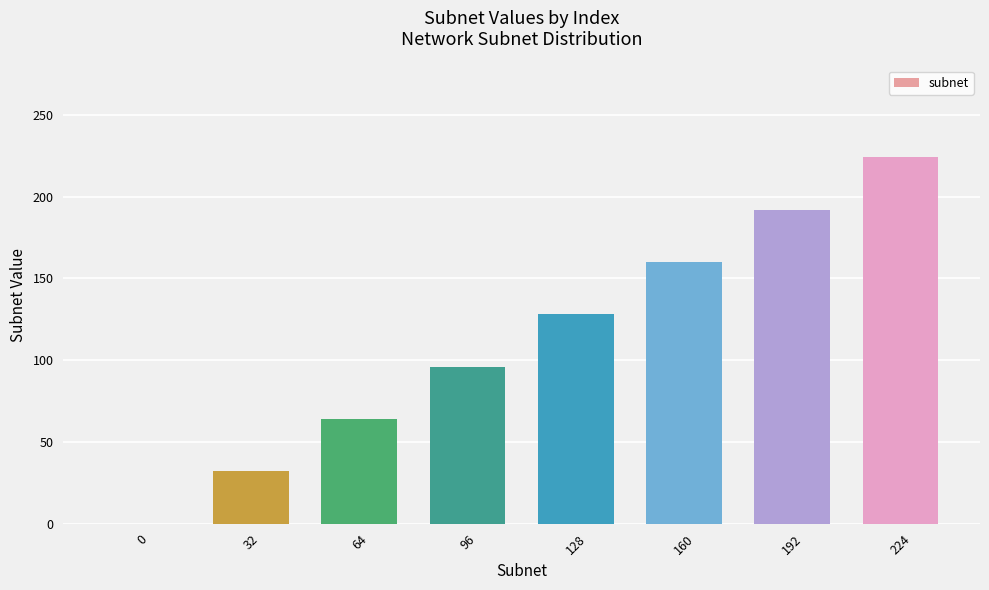

At which category does the chart reach its peak across all series?

224